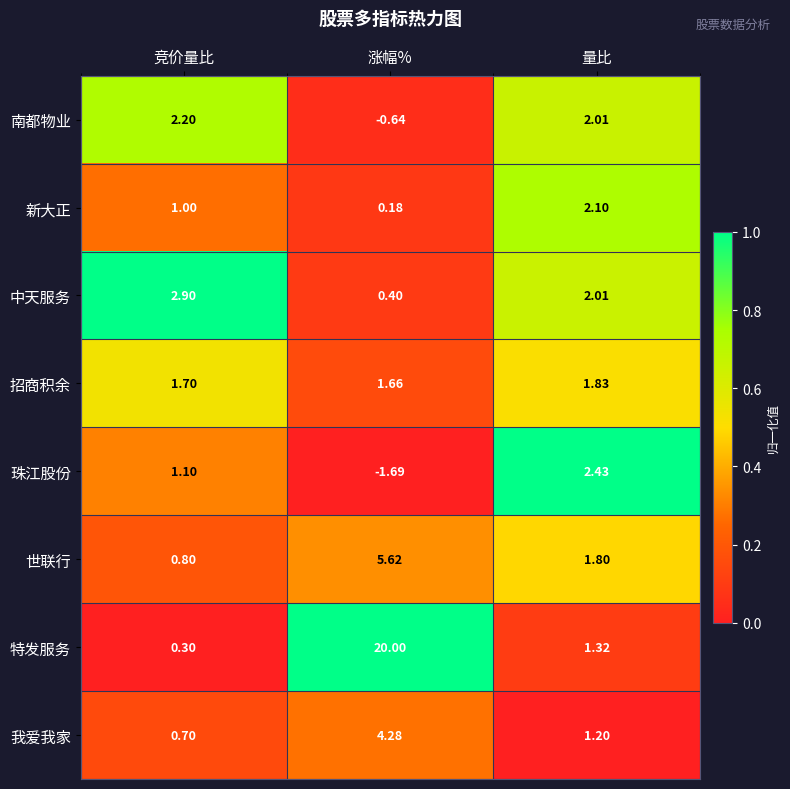

Which category has the highest value in the 珠江股份 series?

量比